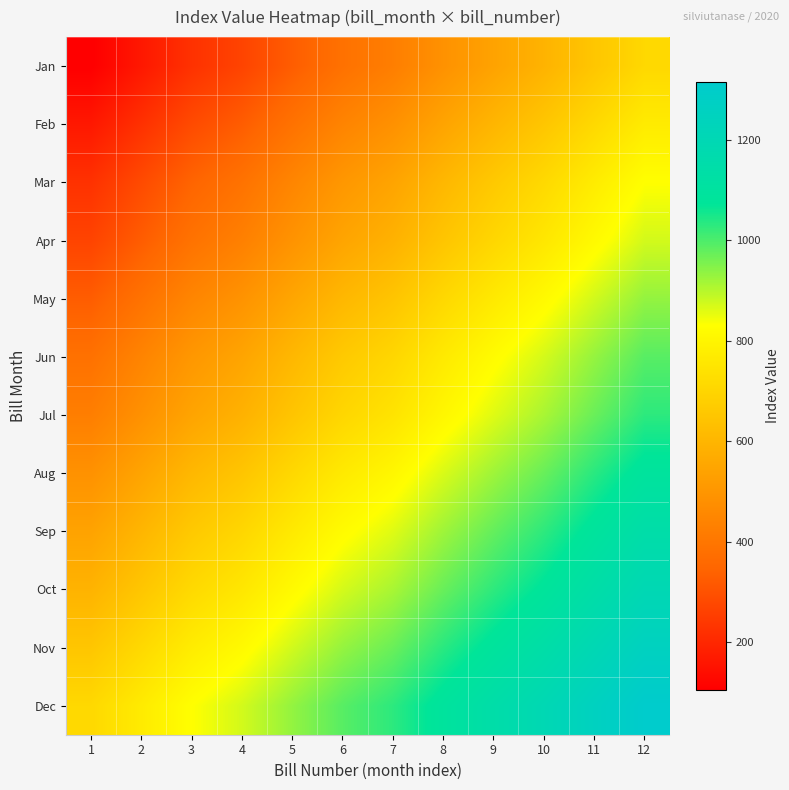

How many data points does each series have?

12